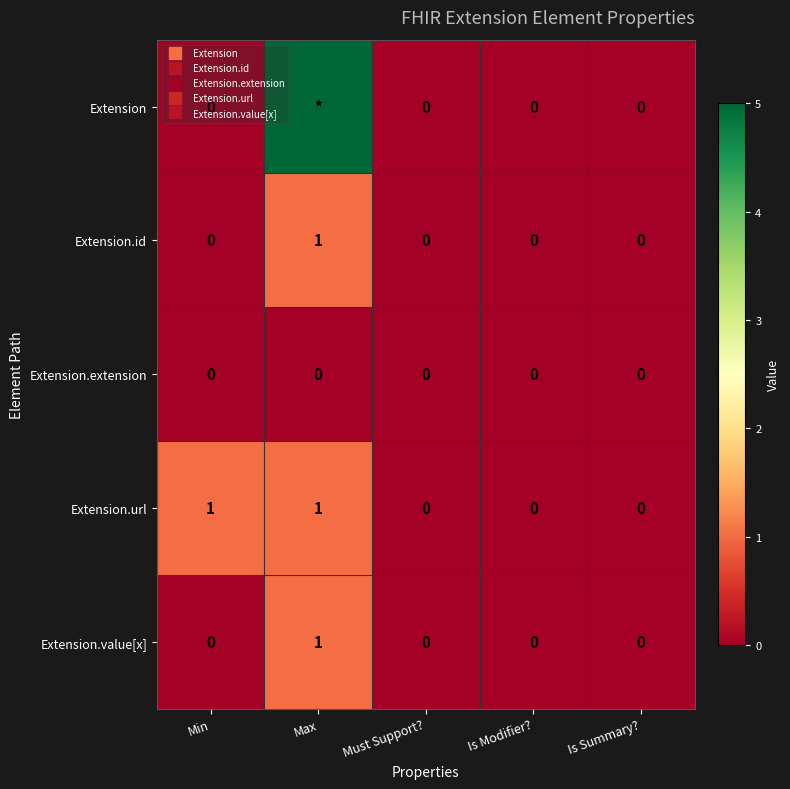

Which series has the largest range (max minus min)?

Extension